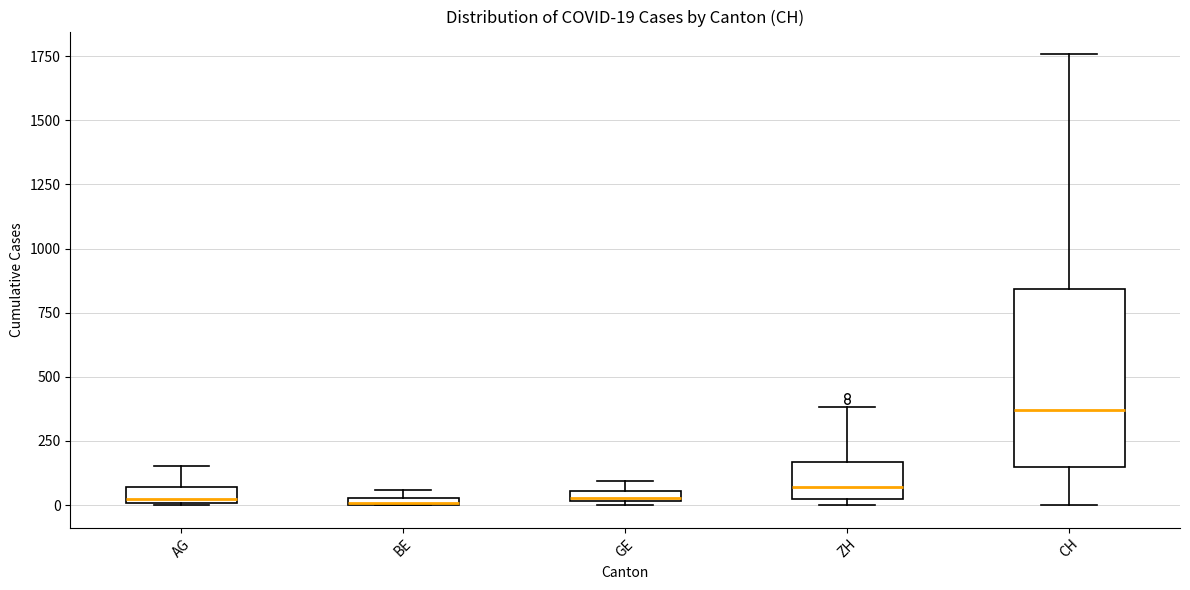

Comparing the boxes themselves (not the whiskers), which one is the tallest?

CH